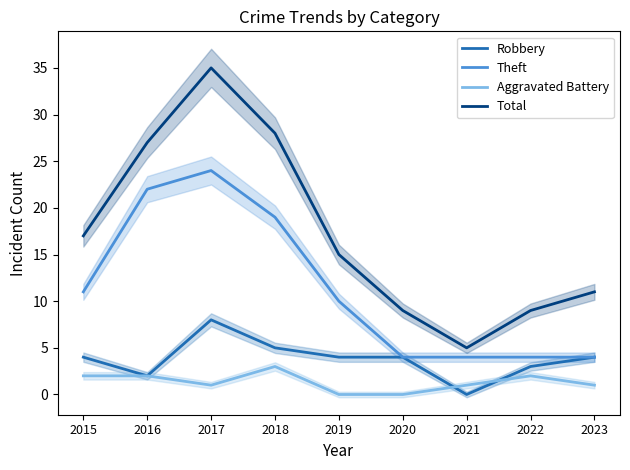

How many intersections are there between Robbery and Aggravated Battery?

2